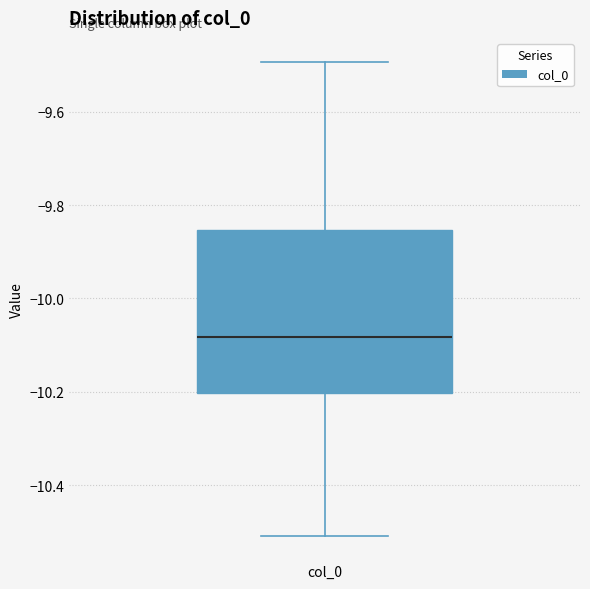

Transcribe this box plot: give where the median line is, the range the box spans, and where the two whiskers end, as read against the y-axis. The values are not printed on the chart, so give them approximately, as read against the axis.

median -10.08, box -10.20 to -9.86, whiskers -10.50 to -9.50